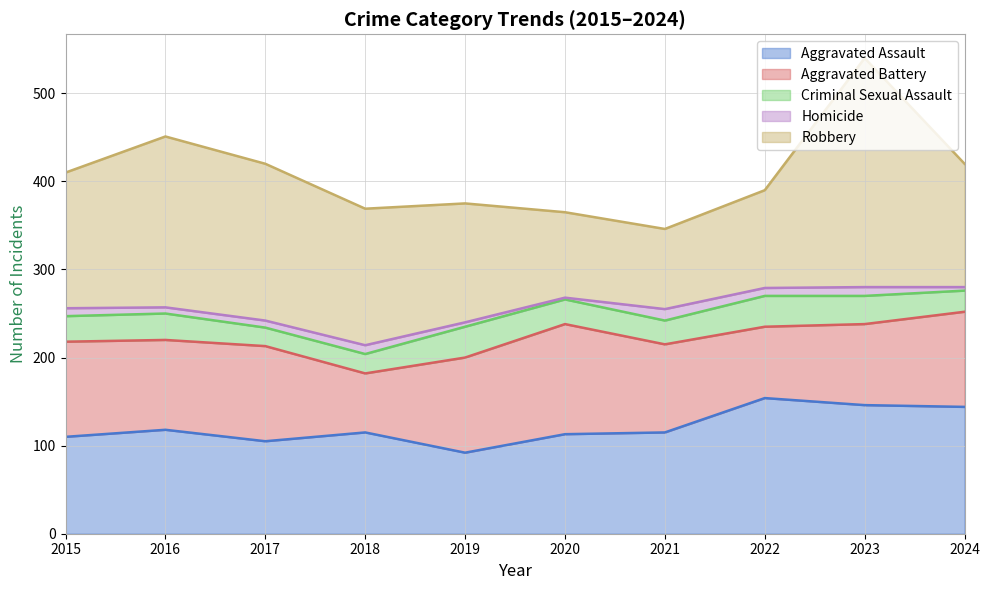

Reading right to left, list all the values displayed in this chart.

Aggravated Assault: 144	146	154	115	113	92	115	105	118	110
Aggravated Battery: 108	92	81	100	125	108	67	108	102	108
Criminal Sexual Assault: 24	32	35	27	28	35	22	21	30	29
Homicide: 4	10	9	13	2	5	10	8	7	9
Robbery: 140	260	111	91	97	135	155	178	194	154